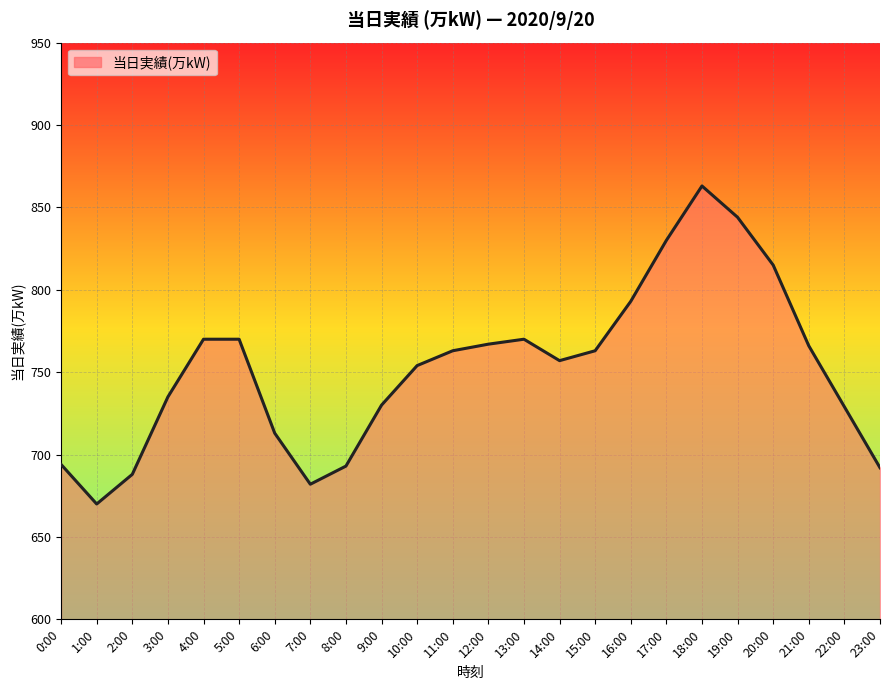

What is the difference between the maximum and second lowest values?

181